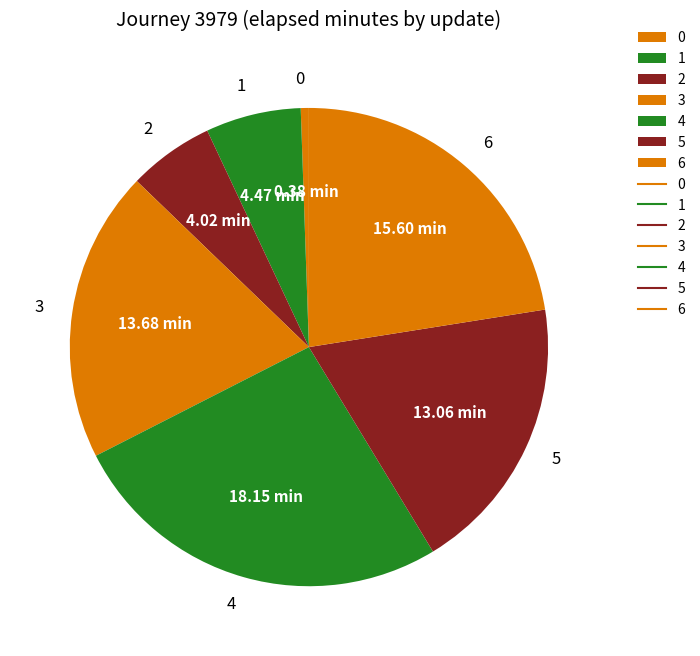

Is there a majority slice in this chart?

No